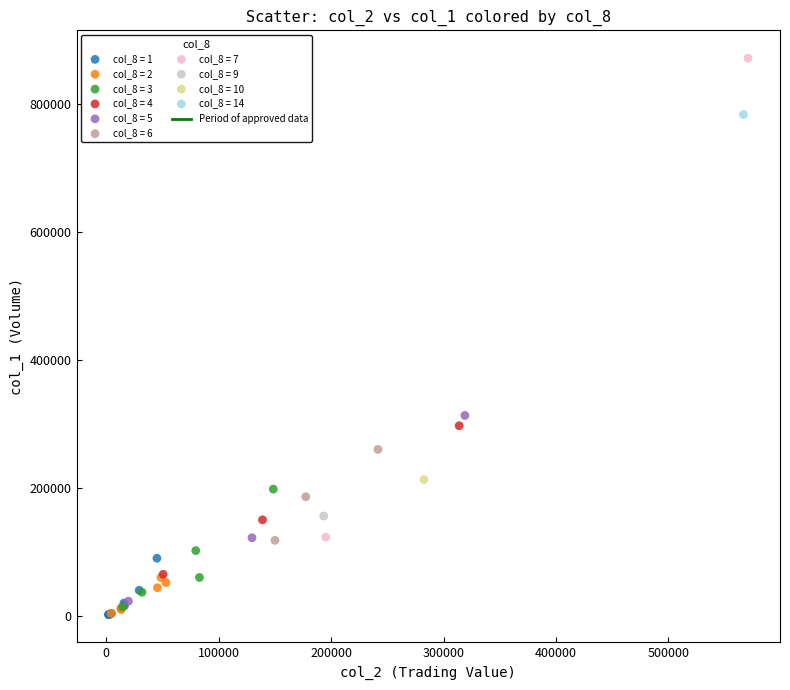

Which series reaches the maximum Y coordinate?

col_8 = 7